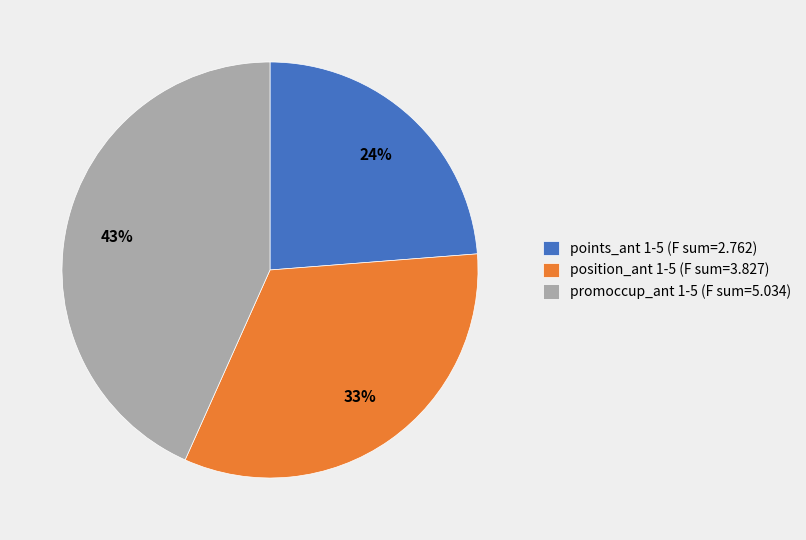

Is there any slice that represents more than half of the pie?

No